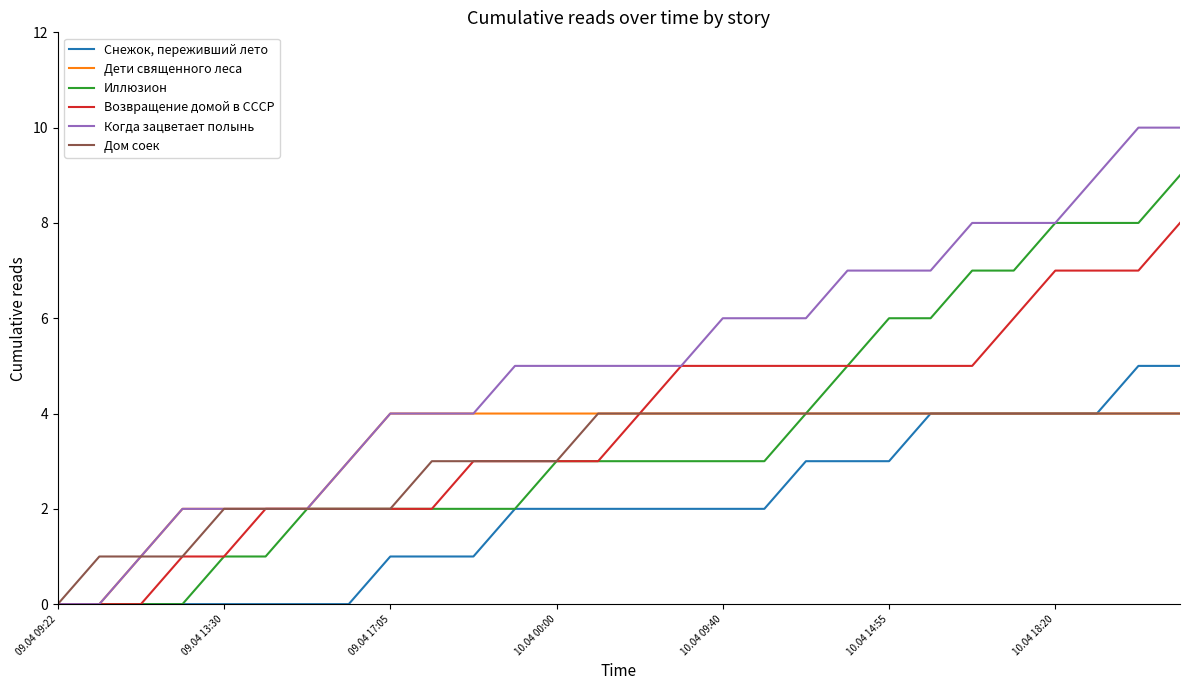

What is the highest value of the Дети священного леса series?

4